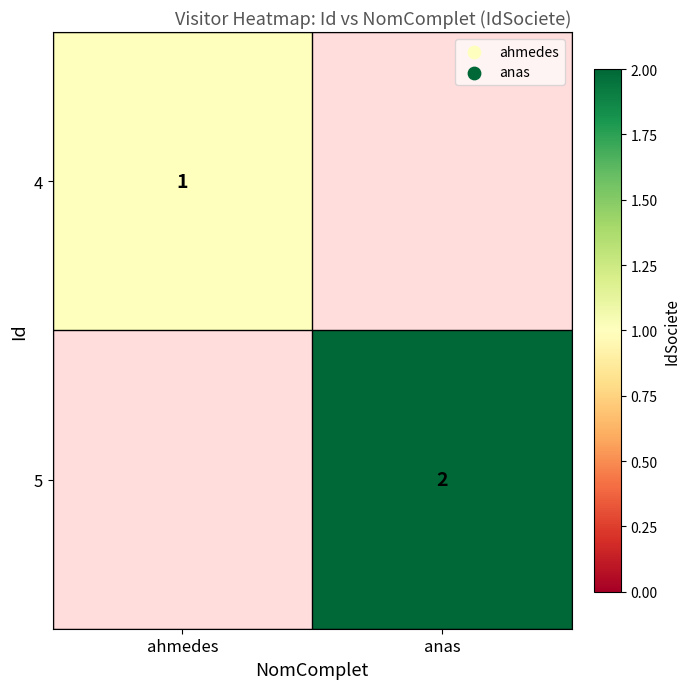

True or false: 5 has a value of 1 at anas.

False